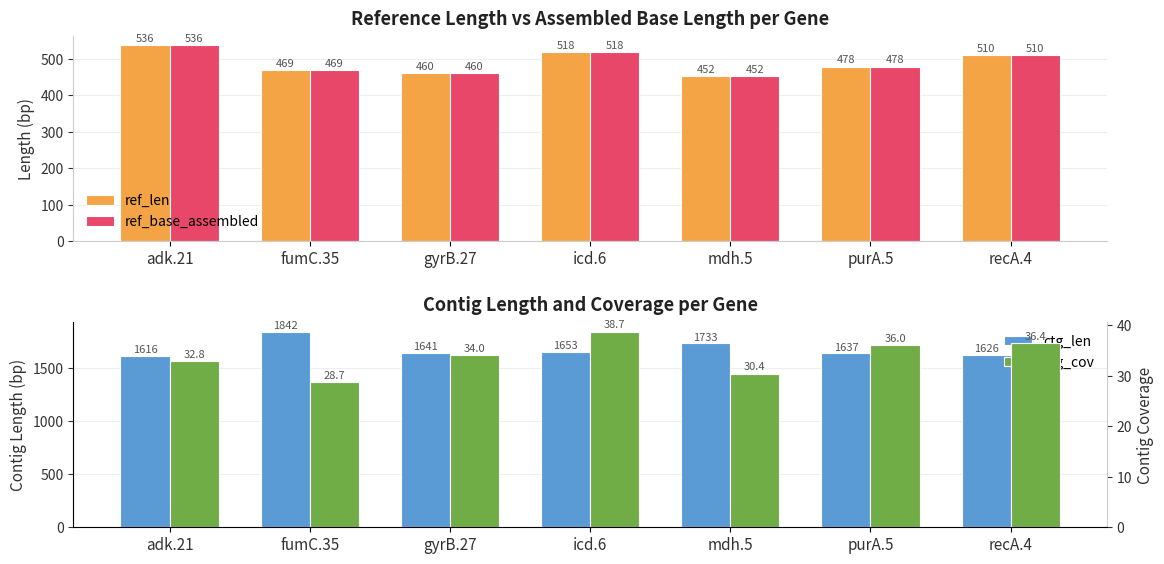

What is the minimum value for ref_base_assembled?

452